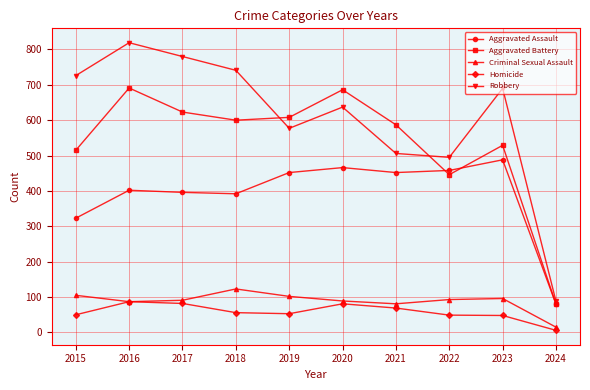

The Aggravated Battery series shows 405 at 2017. True or false?

False